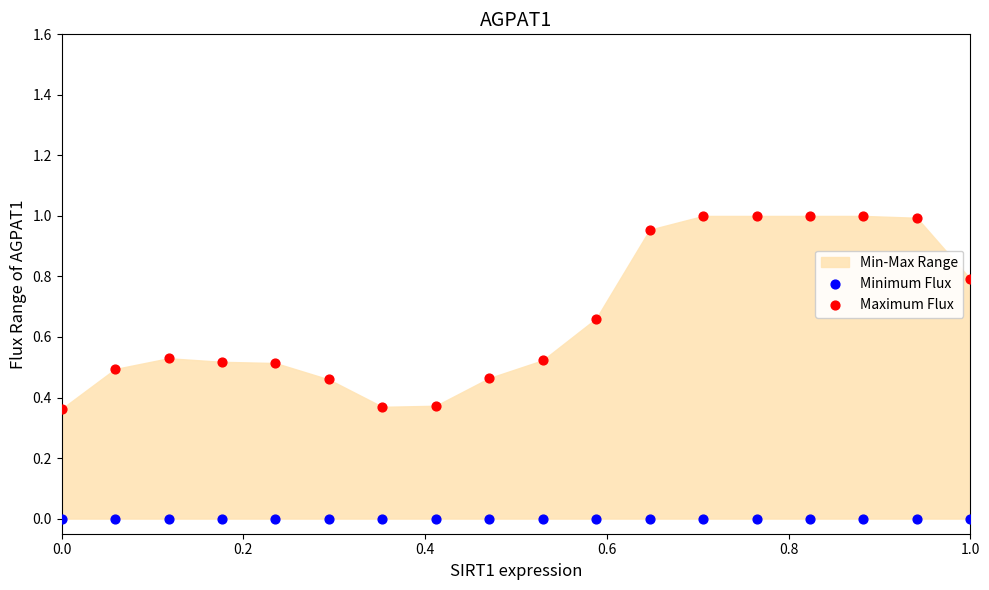

Which series reaches the minimum Y coordinate?

Minimum Flux